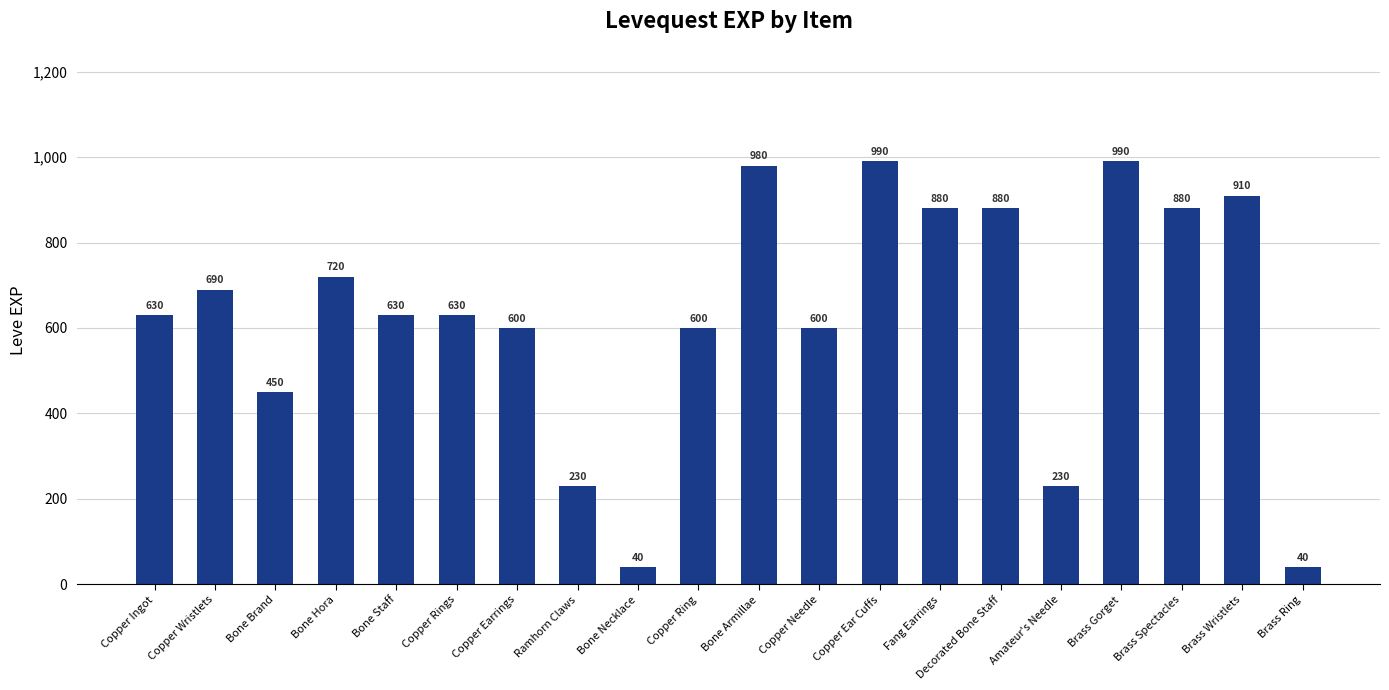

What is the label of the 20th bar from the left?

Brass Ring